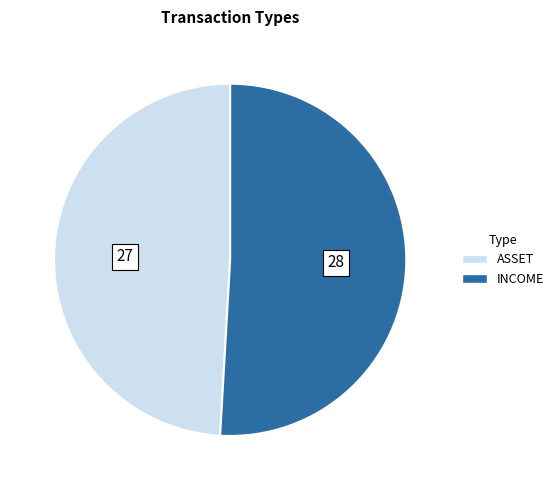

Is it true that INCOME is 45% of the pie?

False